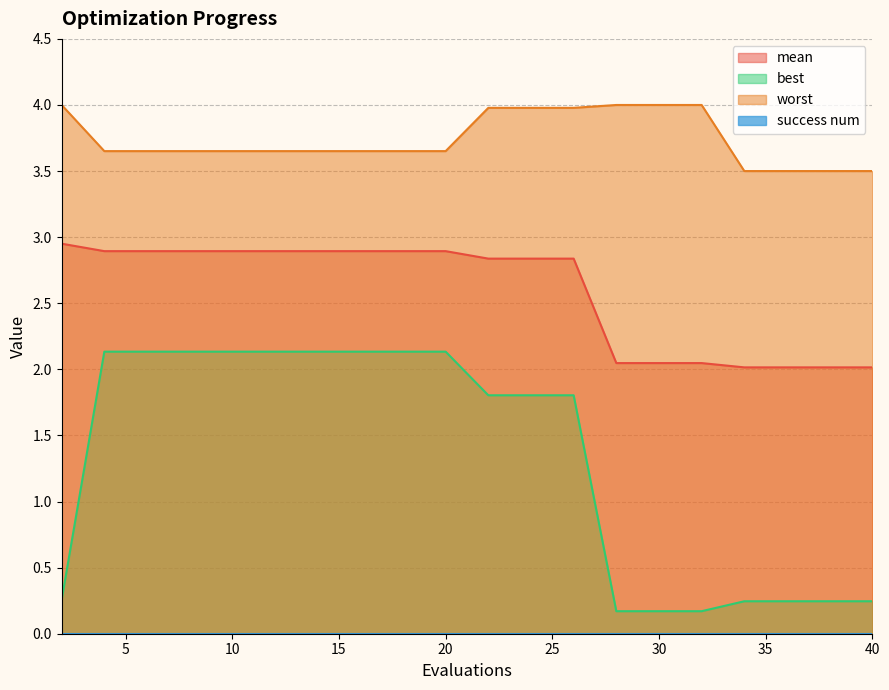

What is the difference between the second highest and second lowest values in the best series?

2.0